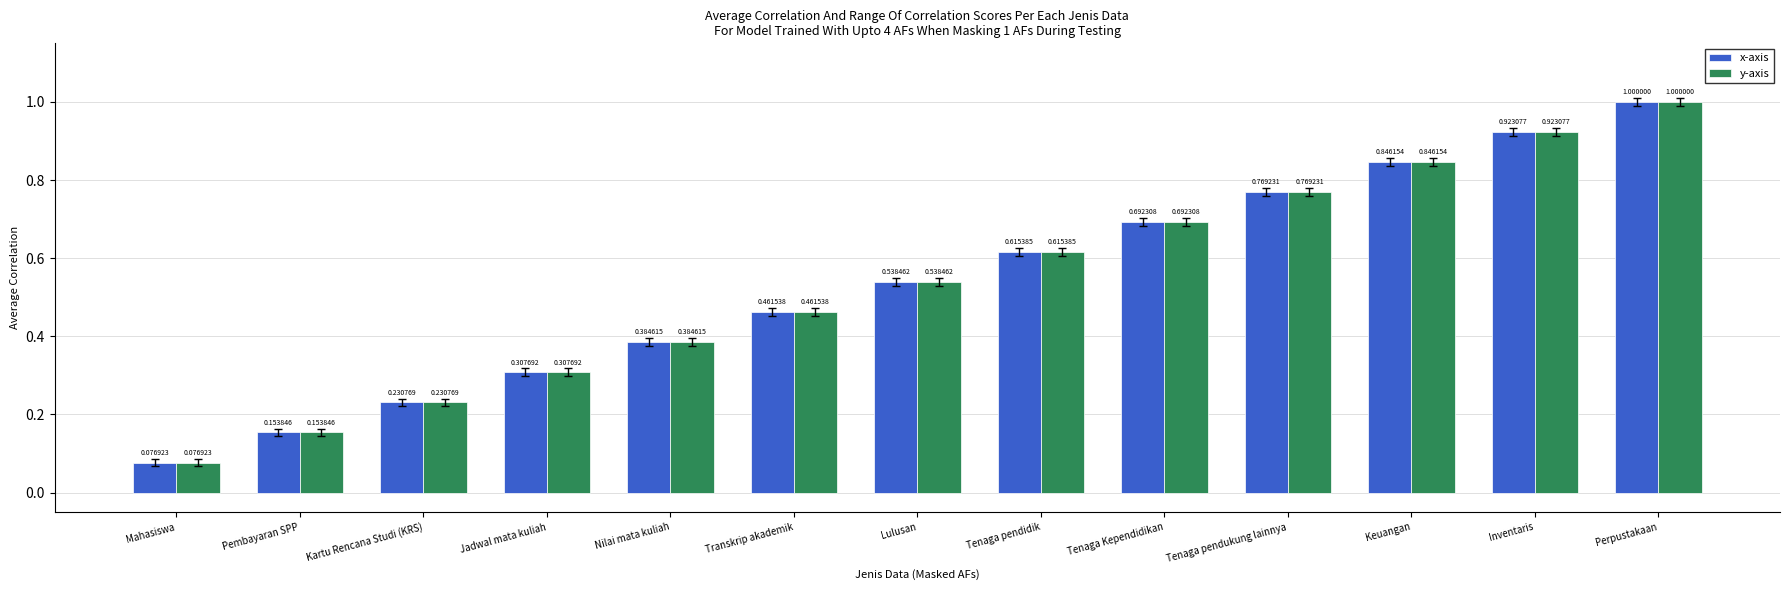

What is the sum of all y-axis values?

7.0